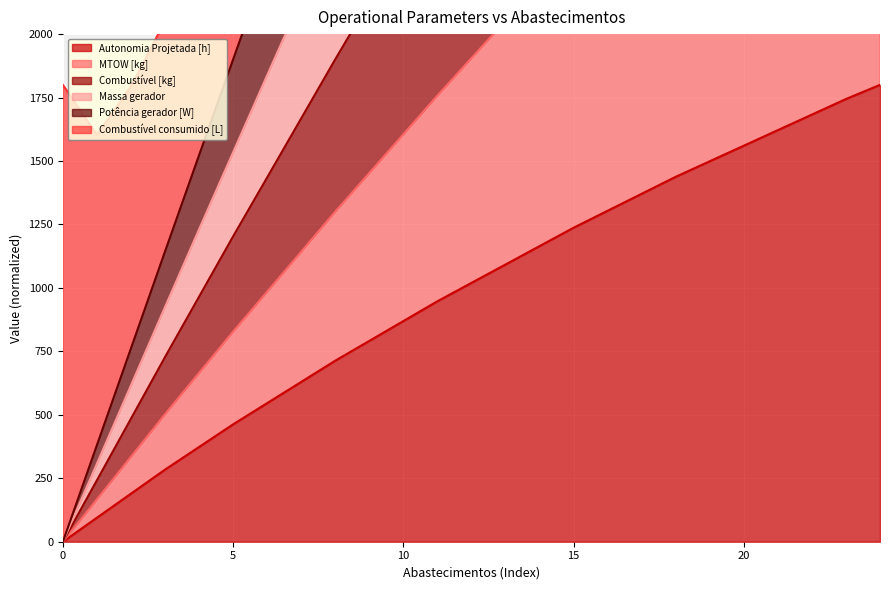

True or false: Potência gerador [W] and MTOW [kg] intersect in this chart.

False